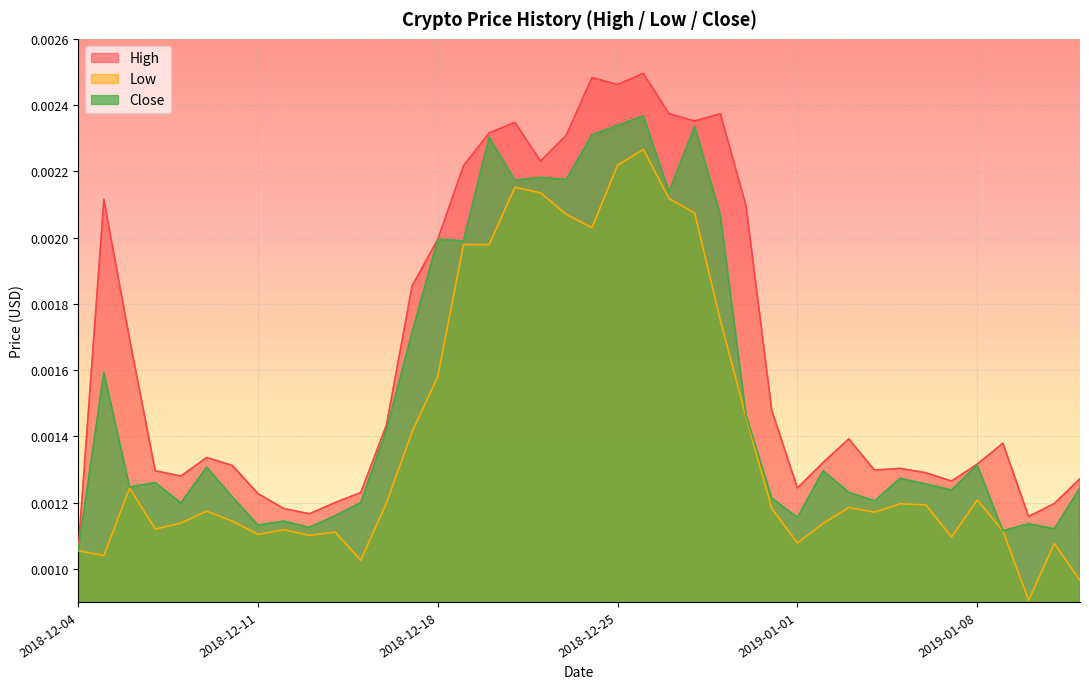

How many Close values are between 0 and 1?

40